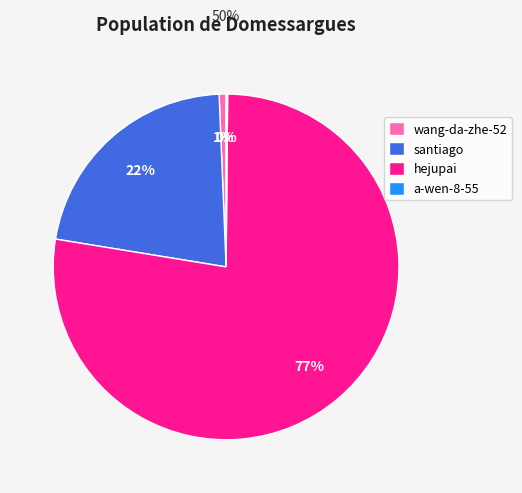

To the nearest percent, what portion does santiago represent?

22%